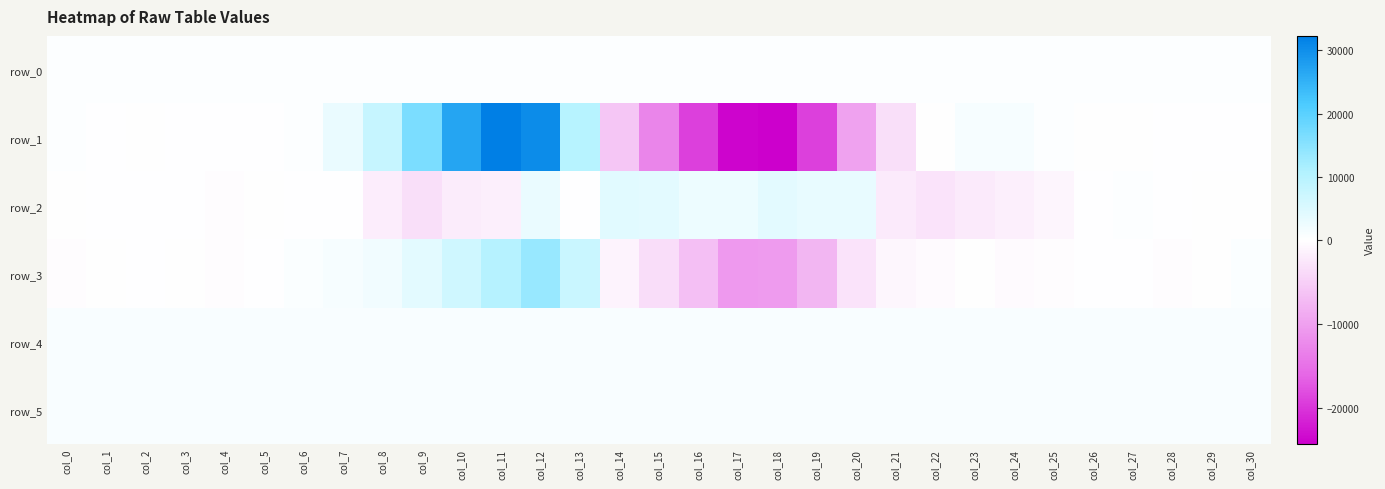

What is the highest value of the row_3 series?

13598.0